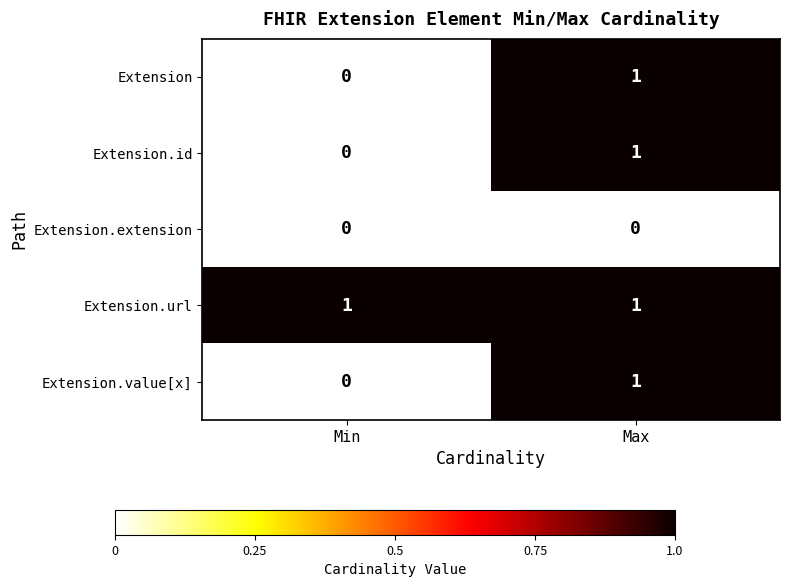

The Extension.value[x] series shows 0 at Min. True or false?

True